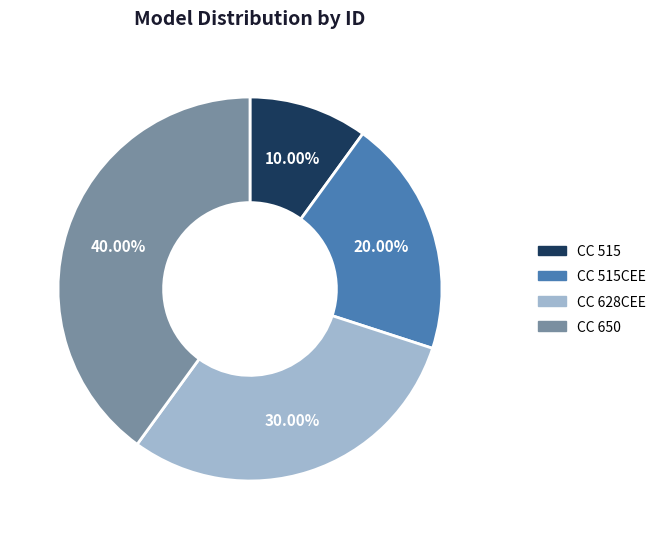

Does any single category account for the majority?

No